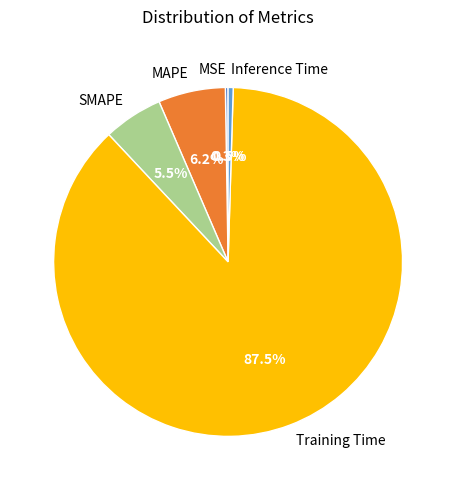

To the nearest percent, what is the difference between the Training Time and Inference Time slice percentages?

87%